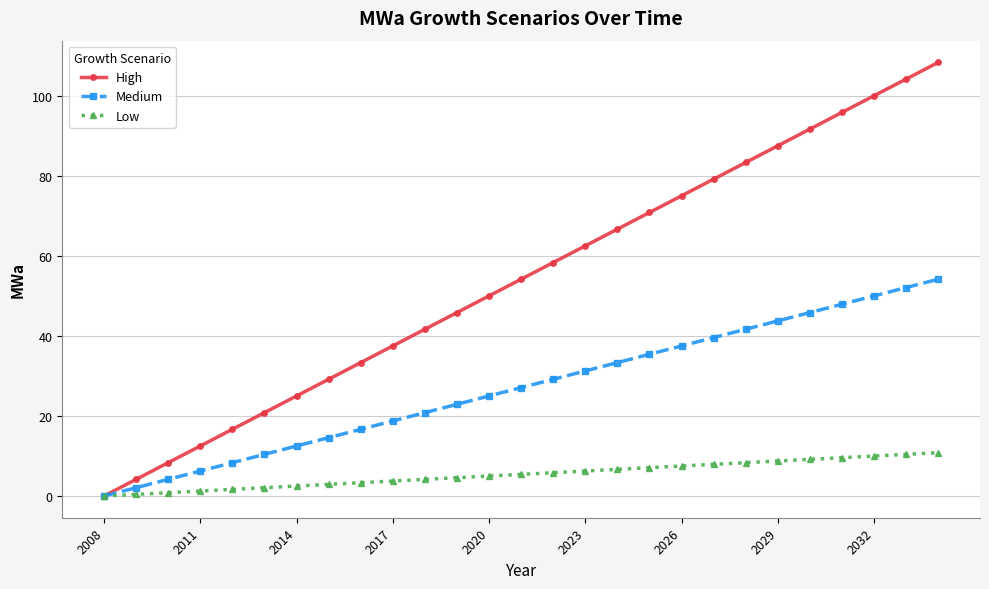

What is the greatest value displayed?

108.3